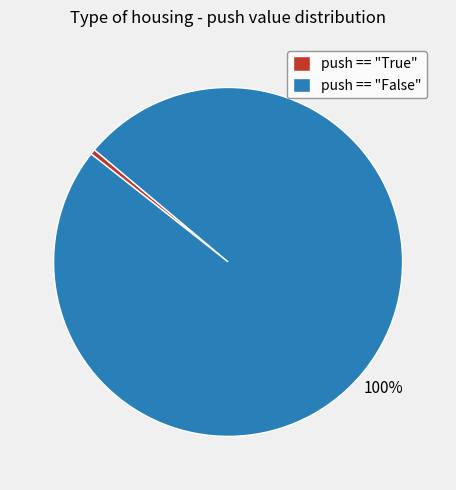

Combined, do push == "True" and push == "False" account for over 50%?

Yes